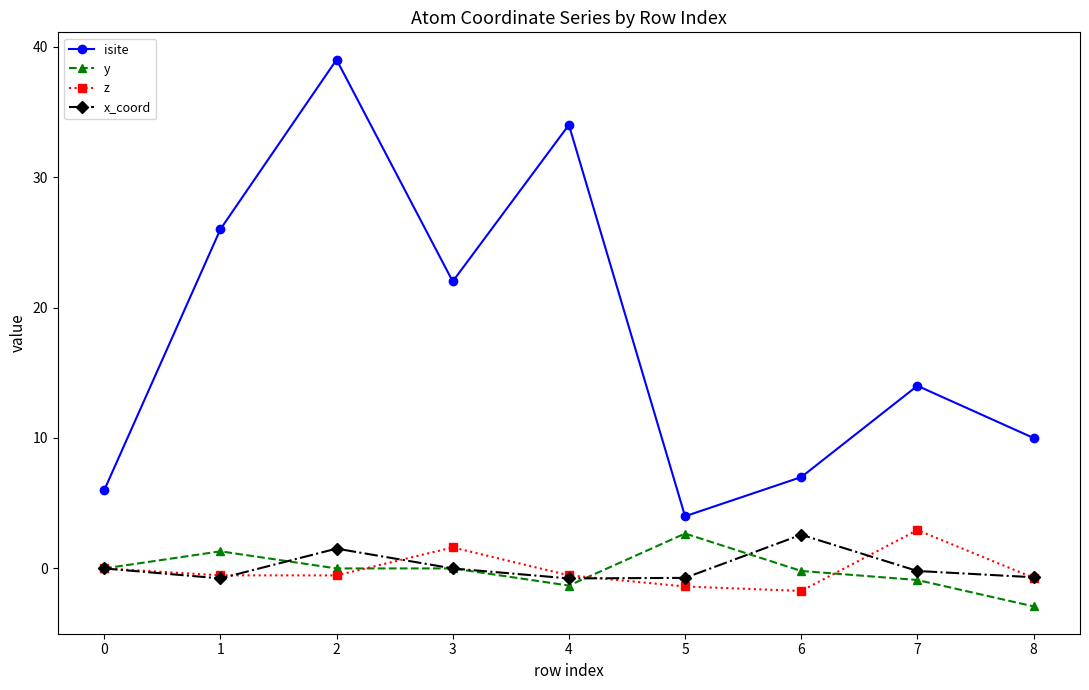

Which series has the largest total across all categories?

isite